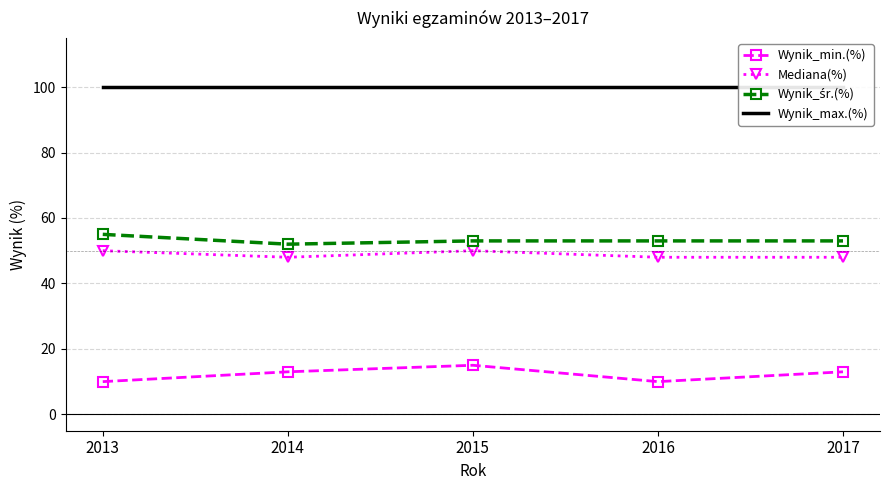

What is the lowest value of the Wynik_min.(%) series?

10